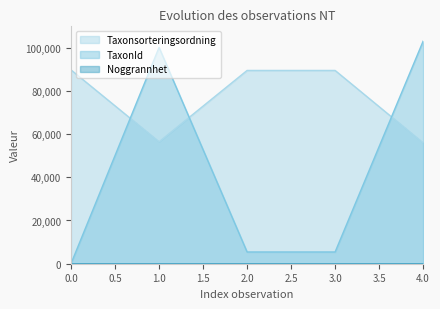

Which series changed the most between 0.0 and 4.0?

TaxonId